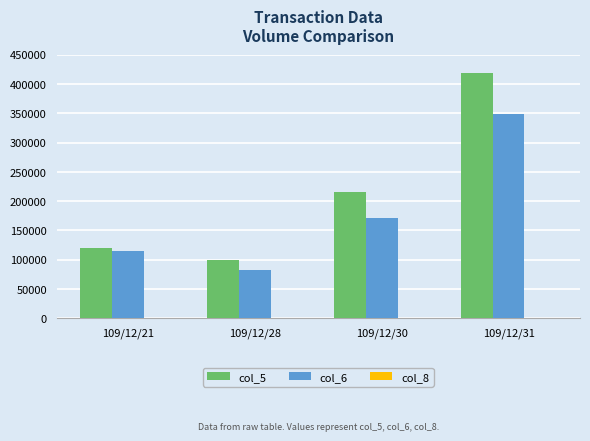

At which category is the sum across all series the highest?

109/12/31